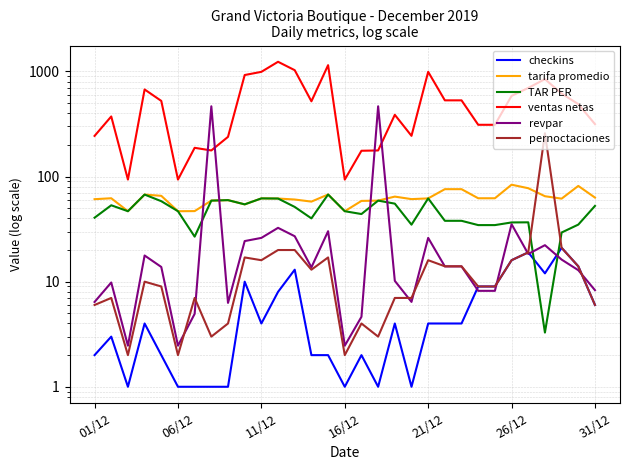

Between 06/12 and 16, which is larger?

06/12